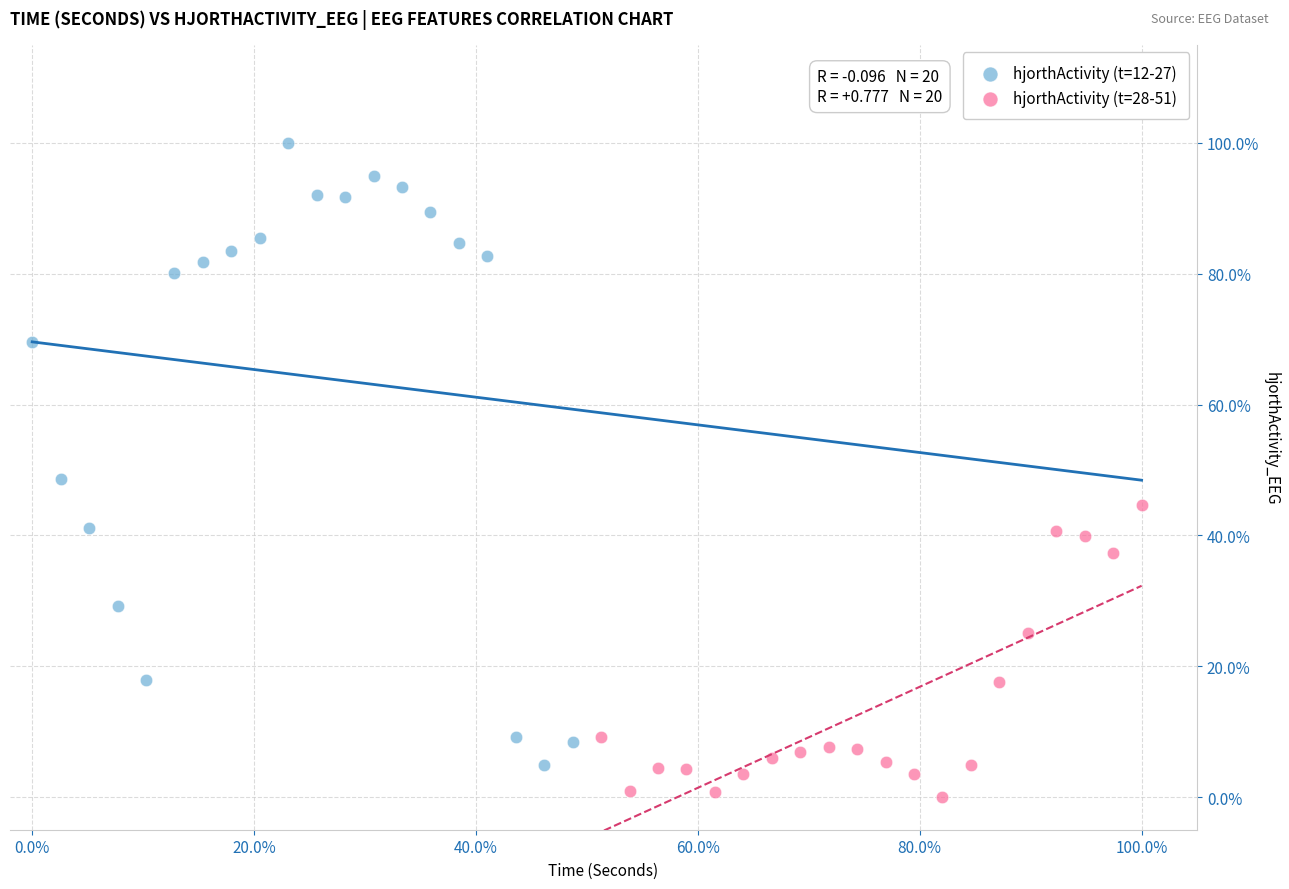

What are all the series names shown in the legend?

hjorthActivity (t=12-27), hjorthActivity (t=28-51)